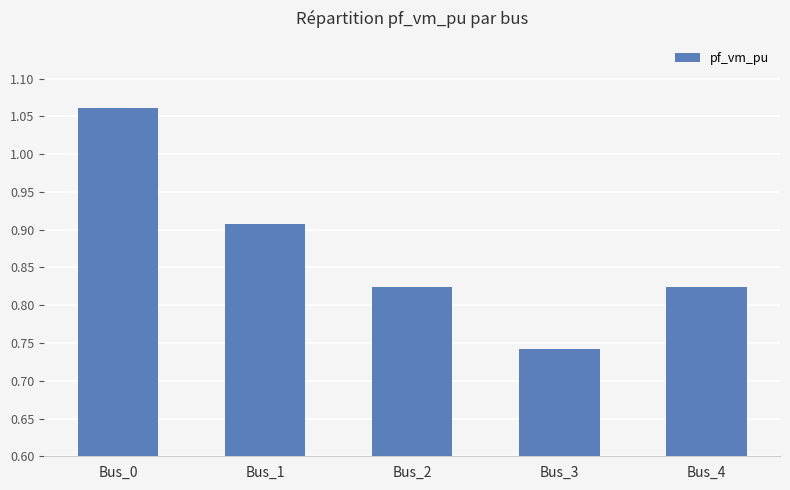

What is the change in value from Bus_1 to Bus_3?

-0.2